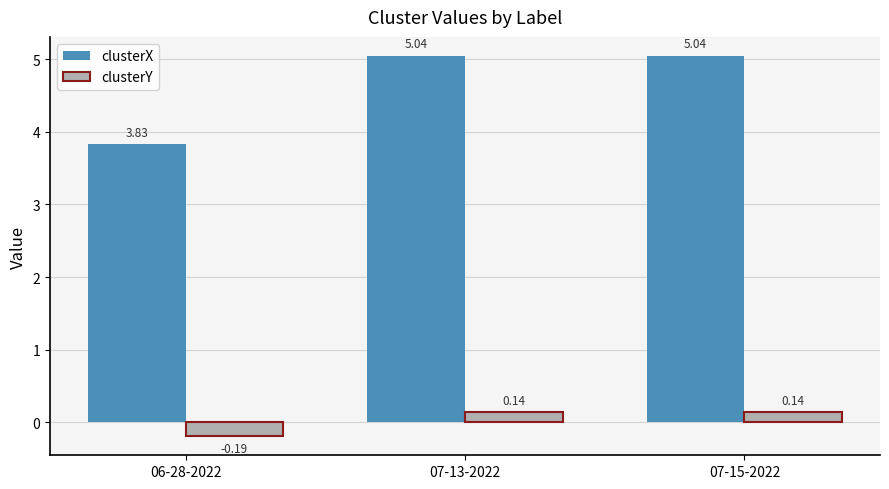

At how many categories does at least one series exceed 1?

3